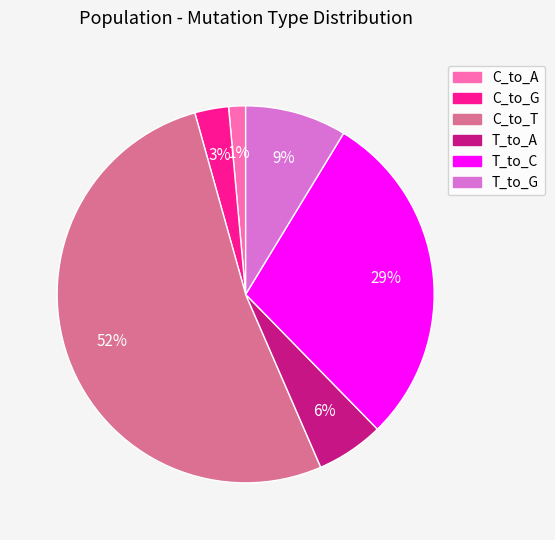

Do T_to_A and C_to_G together represent more than half of the pie?

No